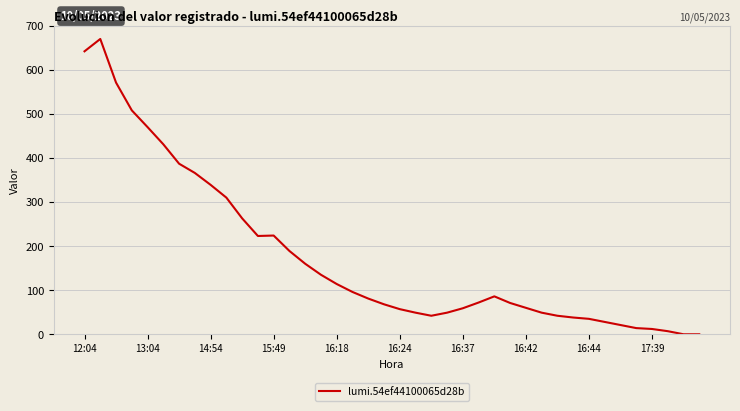

The value at 13:04 is 470. True or false?

True